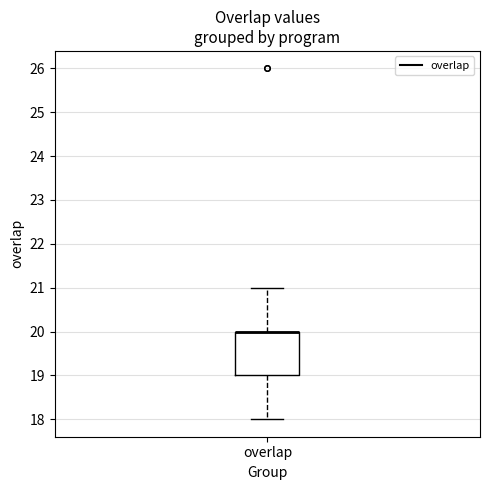

Where is the upper edge of the box for overlap on the y-axis? The values are not printed on the chart, so give them approximately, as read against the axis.

20